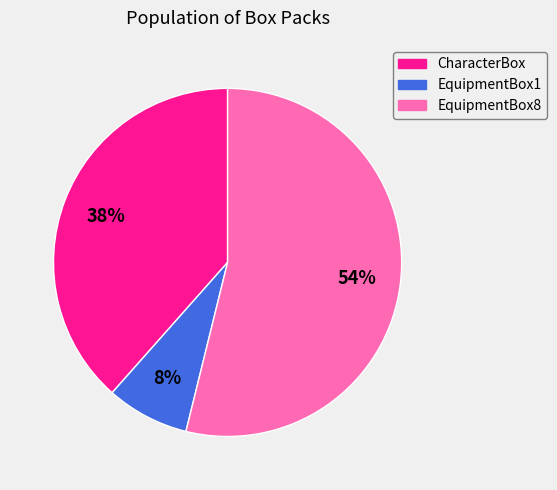

Is the sum of EquipmentBox1 and EquipmentBox8 greater than half?

Yes